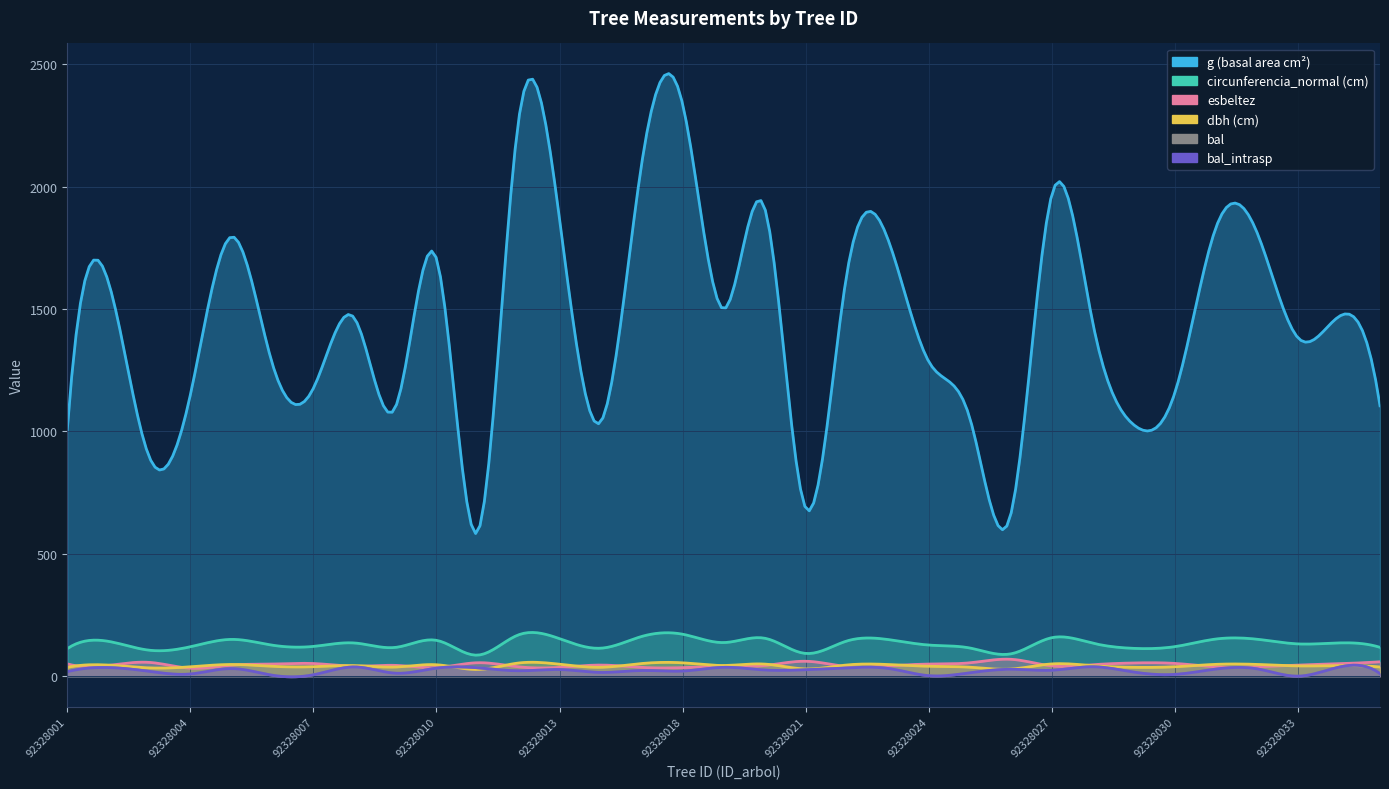

At how many categories does at least one series exceed 2099?

2